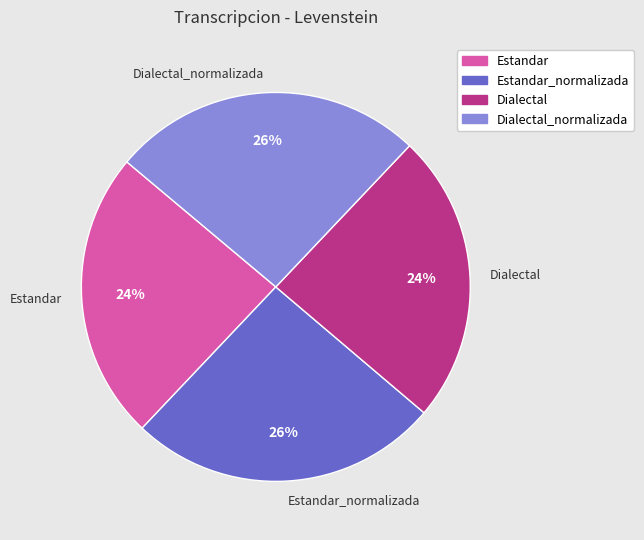

To the nearest percent, what is the difference between the largest and smallest slice percentages?

2%